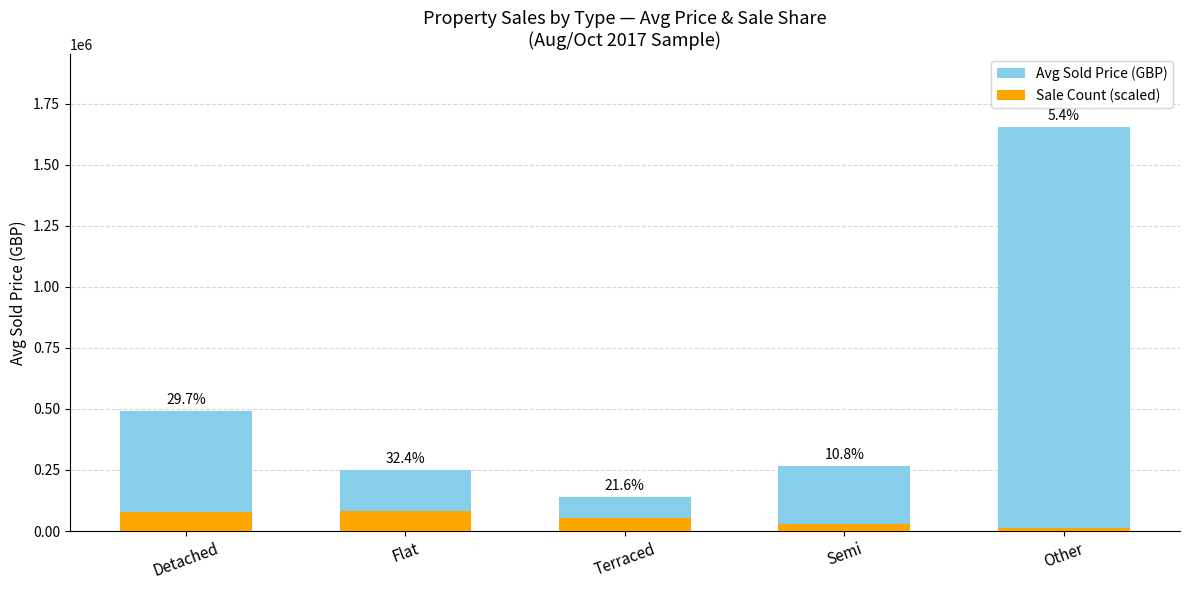

Which series has the widest spread of values?

Avg Sold Price (GBP)